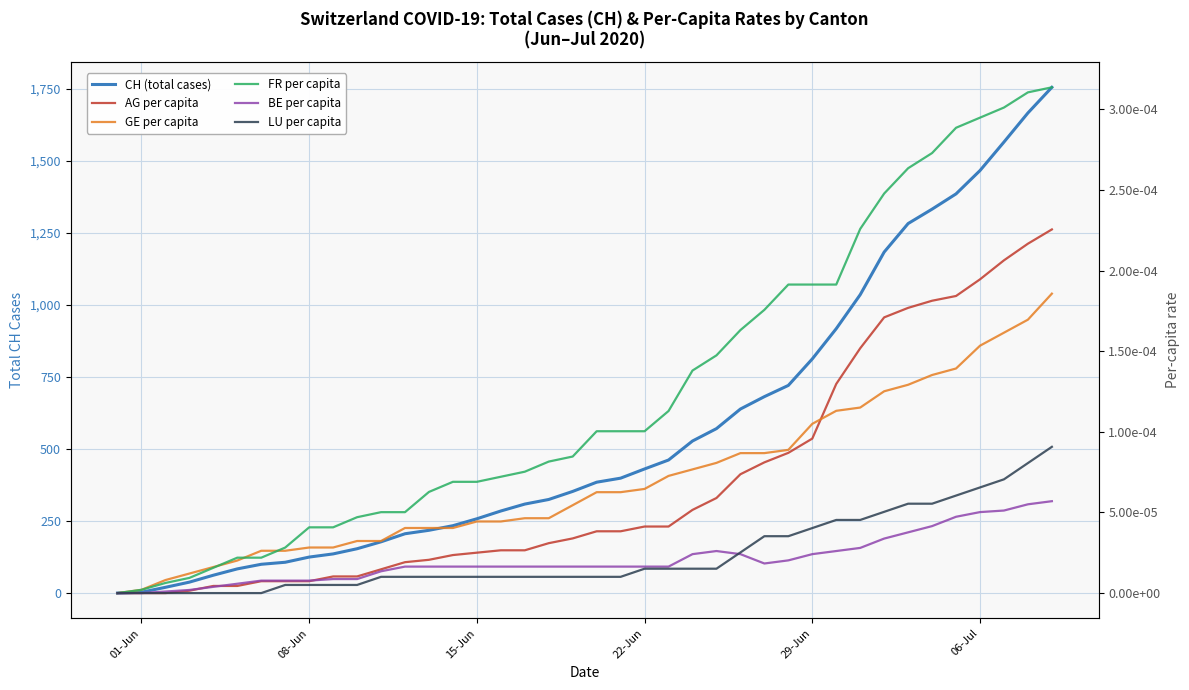

The value of GE per capita at 15-Jun is 0.0. True or false?

False